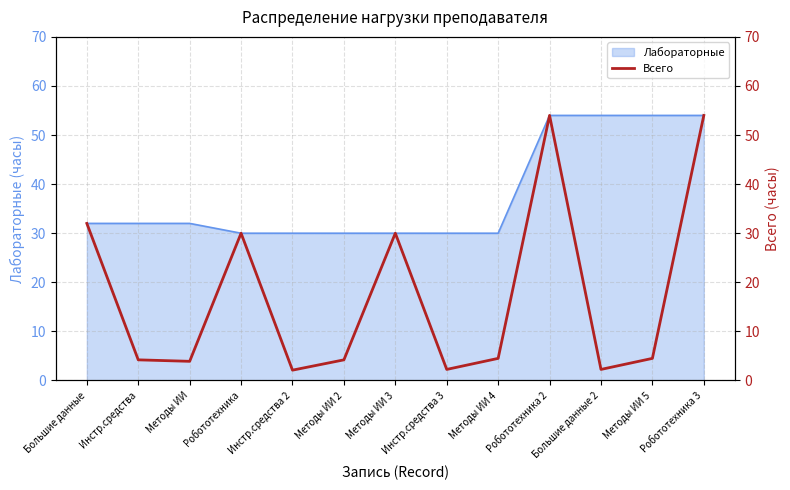

Reading left to right, what are all the values shown in this chart?

32.0	4.2	3.9	30.0	2.1	4.2	30.0	2.2	4.5	54.0	2.2	4.5	54.0